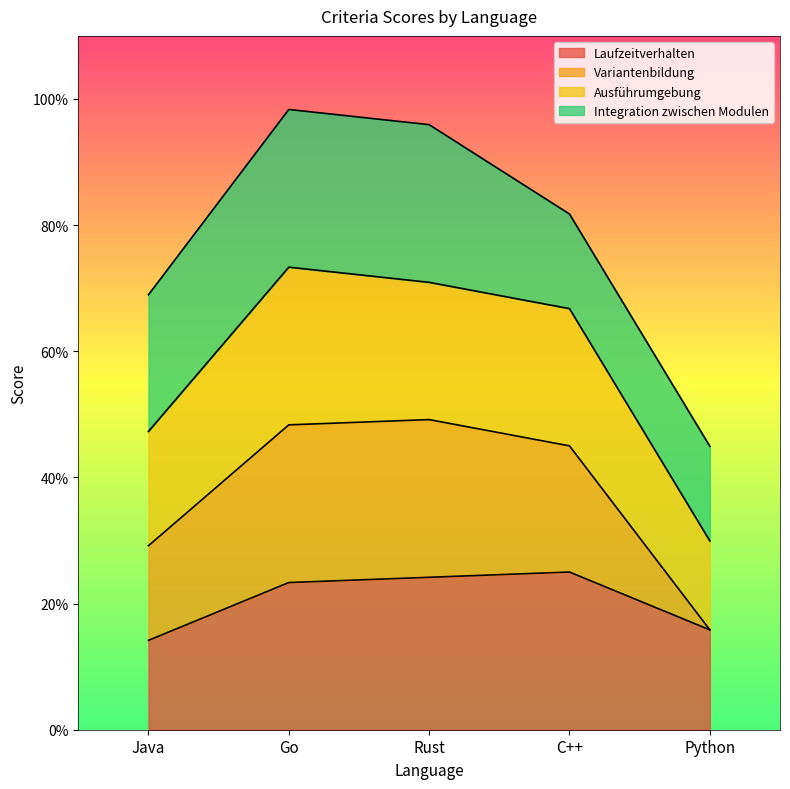

Does the chart have visible grid lines?

No